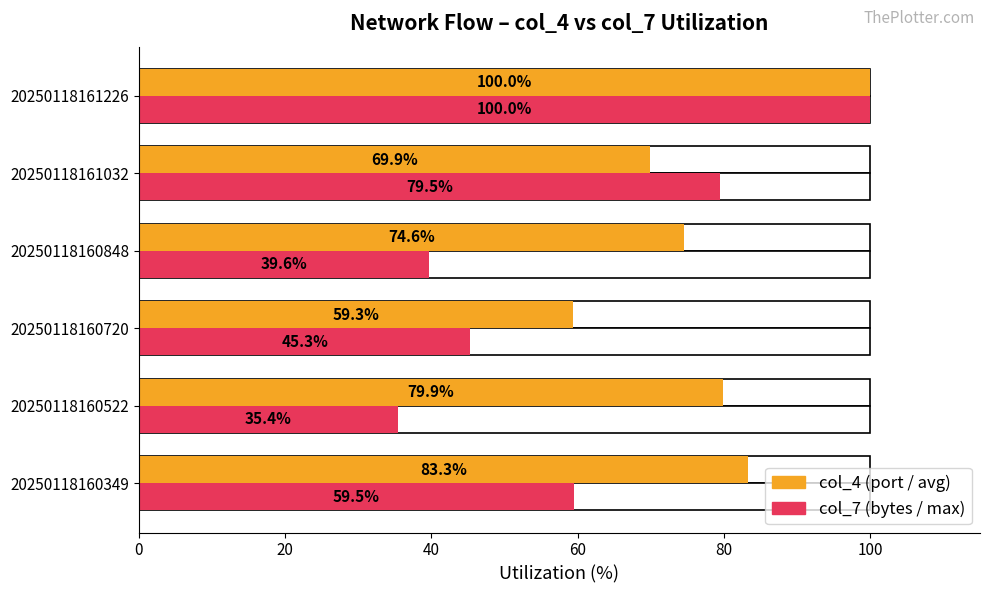

Which series changed the most between 20250118160720 and 20250118160848?

col_4 (avg utilization)